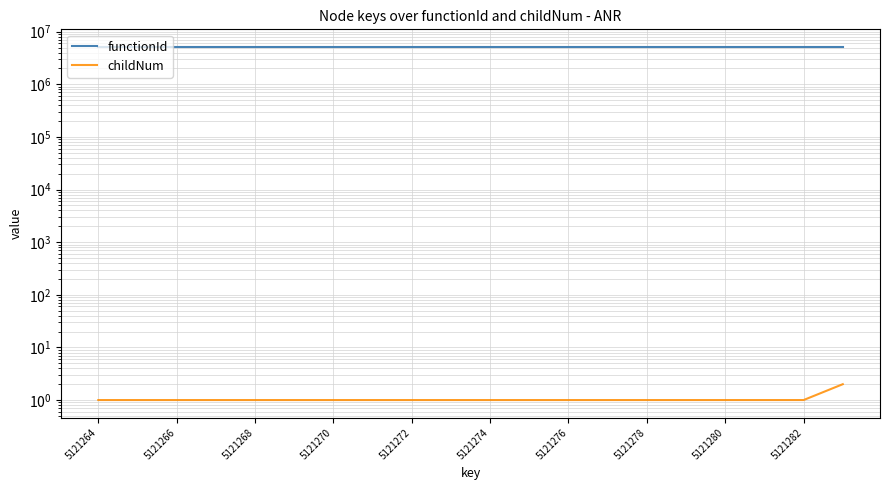

What is the difference between the maximum and second lowest values in the childNum series?

1